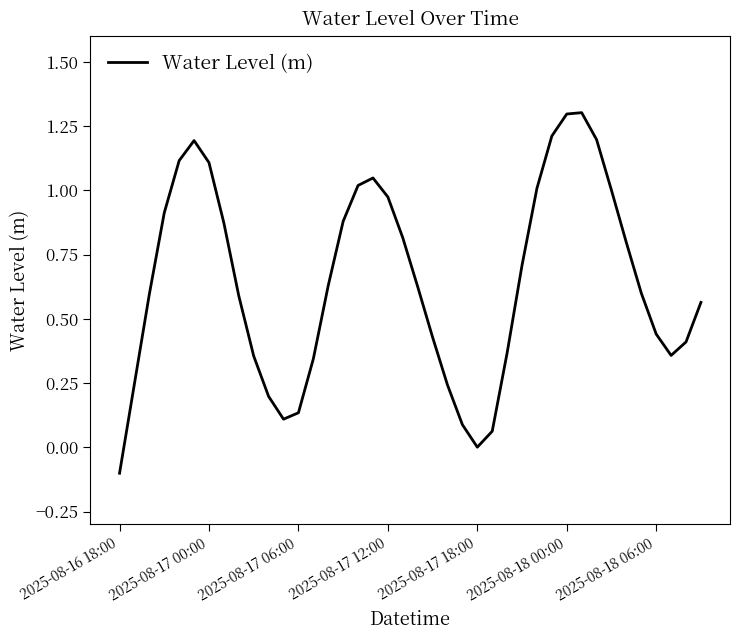

What is the maximum value shown in the chart?

1.3